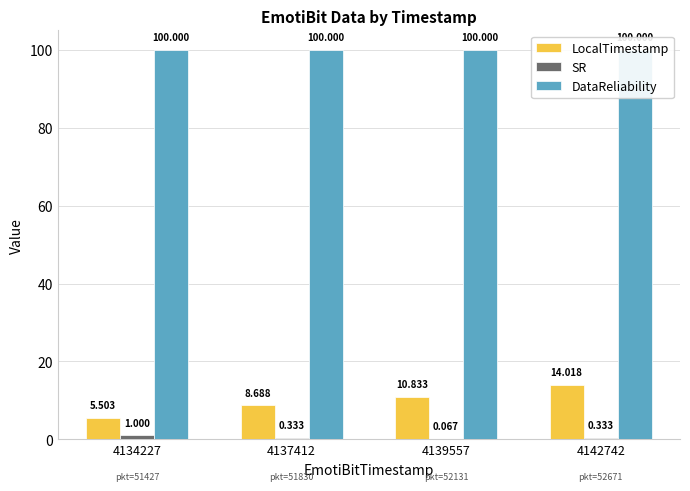

True or false: DataReliability has a value of 100.0 at 4142742.

True